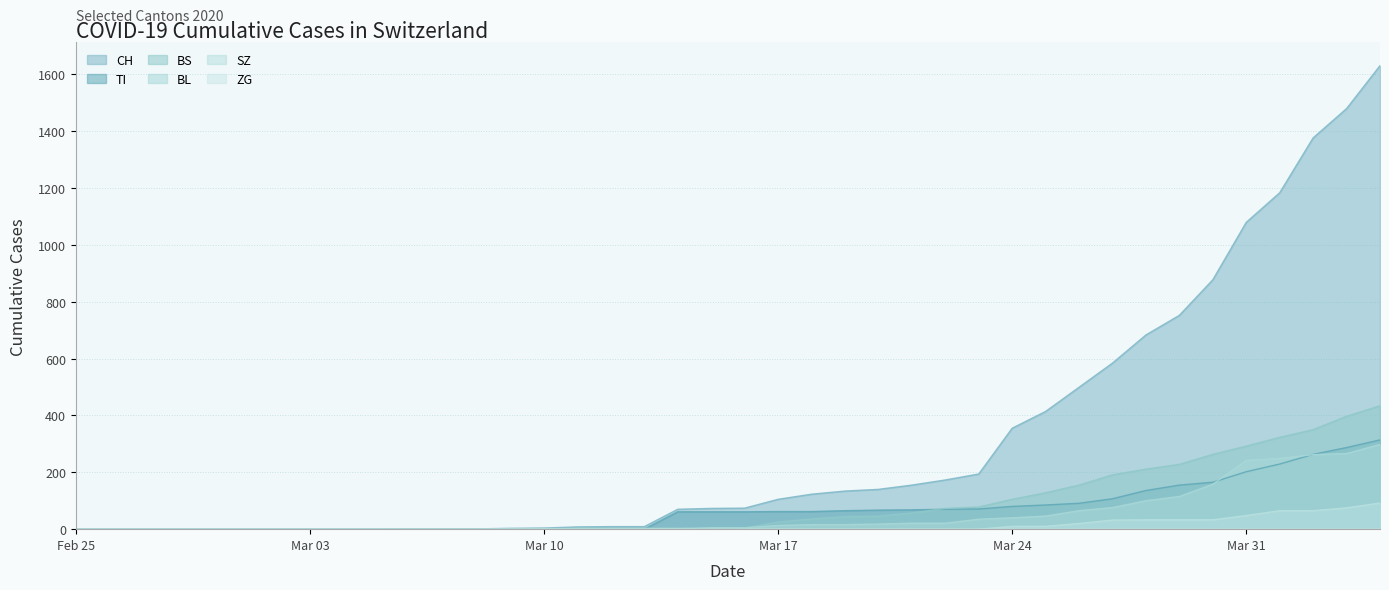

Between which two adjacent categories do TI and BS first intersect?

2020-03-13 and 2020-03-14